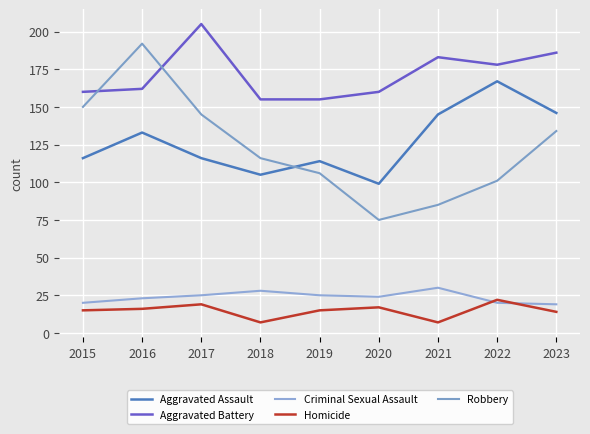

At how many categories does at least one series exceed 122?

9